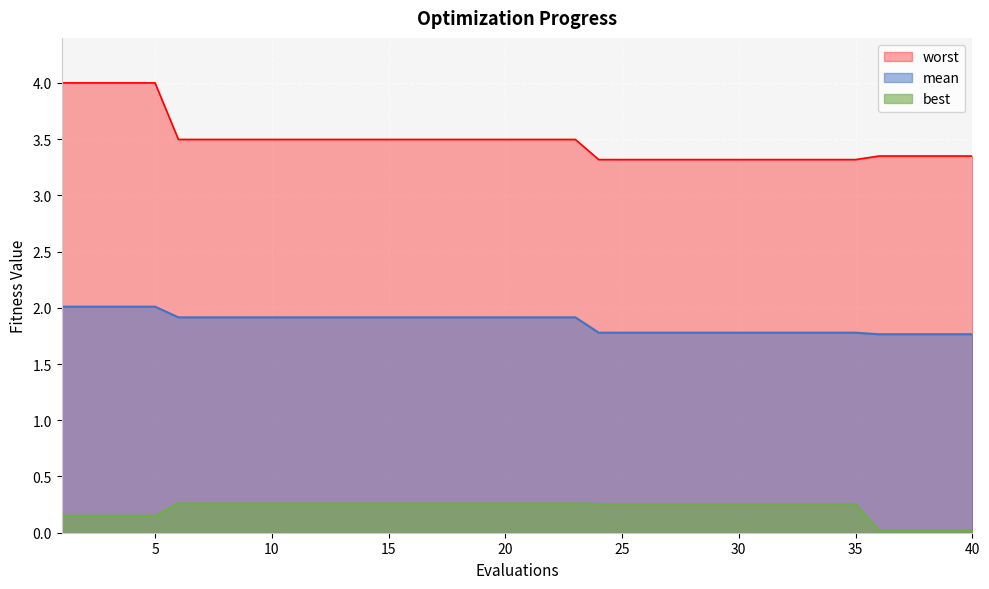

What is the value of the mean point at the 35th from the left?

1.8